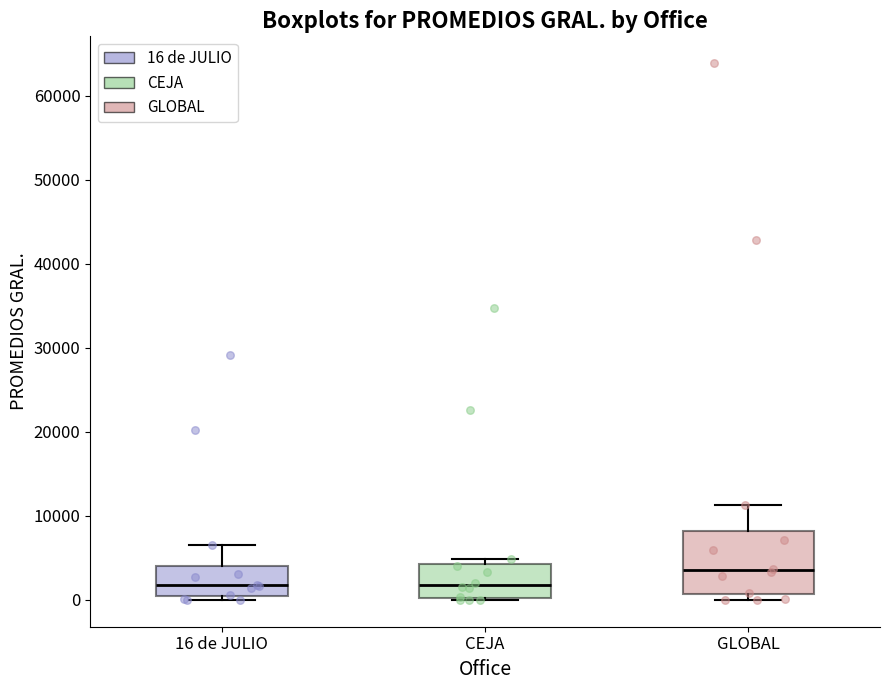

Where does the upper whisker of the box for GLOBAL end on the y-axis? The values are not printed on the chart, so give them approximately, as read against the axis.

11000